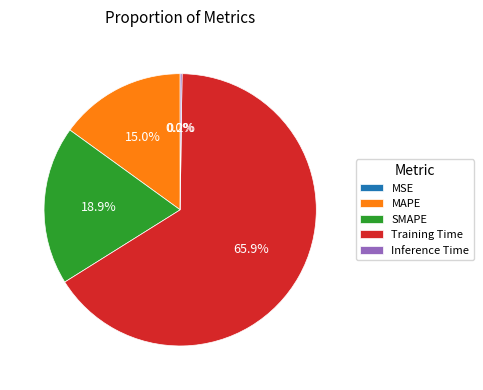

What is the ratio of the value at SMAPE to the value at Training Time?

0.3